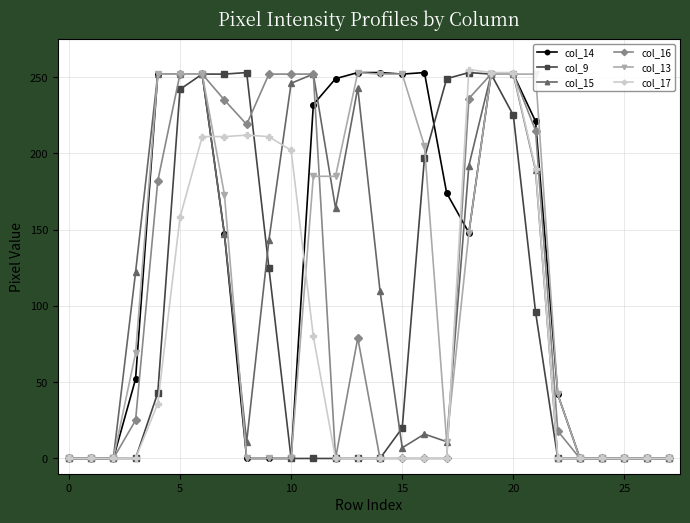

What is the greatest value displayed?

255